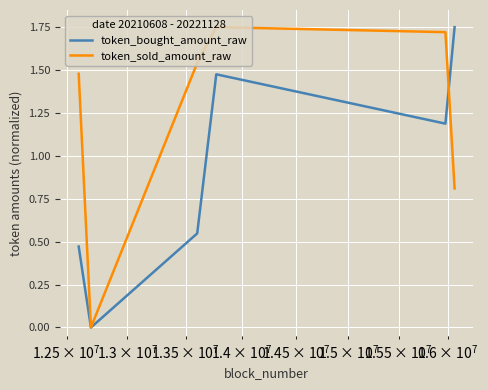

Which series has the largest total across all categories?

token_sold_amount_raw